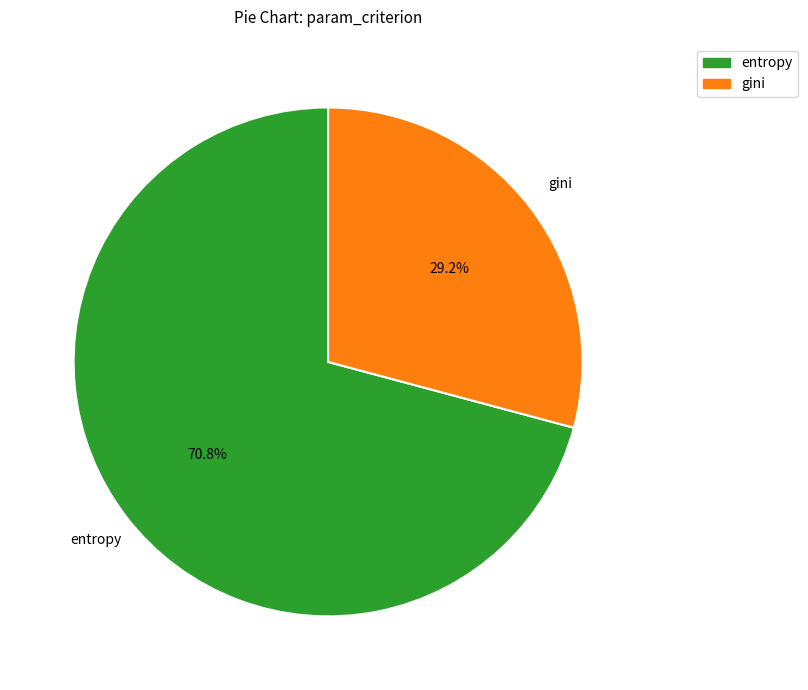

Which category has the smallest portion of the pie?

gini